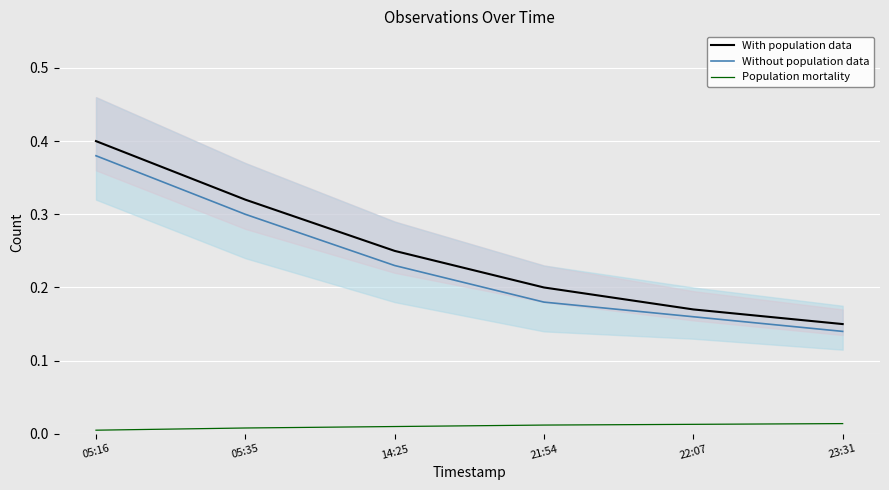

What is the difference between the second highest and minimum values in the Without population data series?

0.2